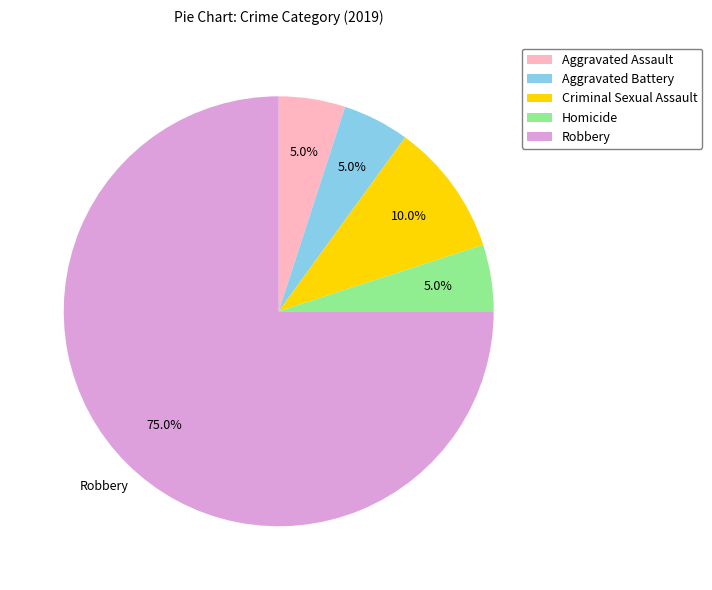

Do Homicide and Aggravated Battery together represent more than half of the pie?

No